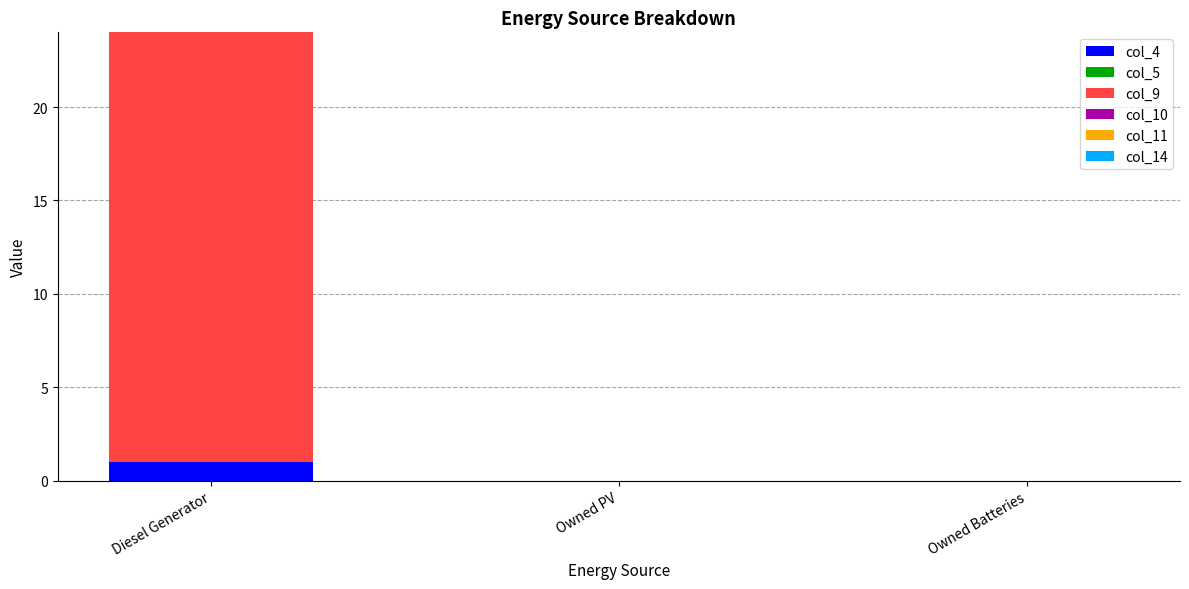

At which category is the sum across all series the highest?

Diesel Generator